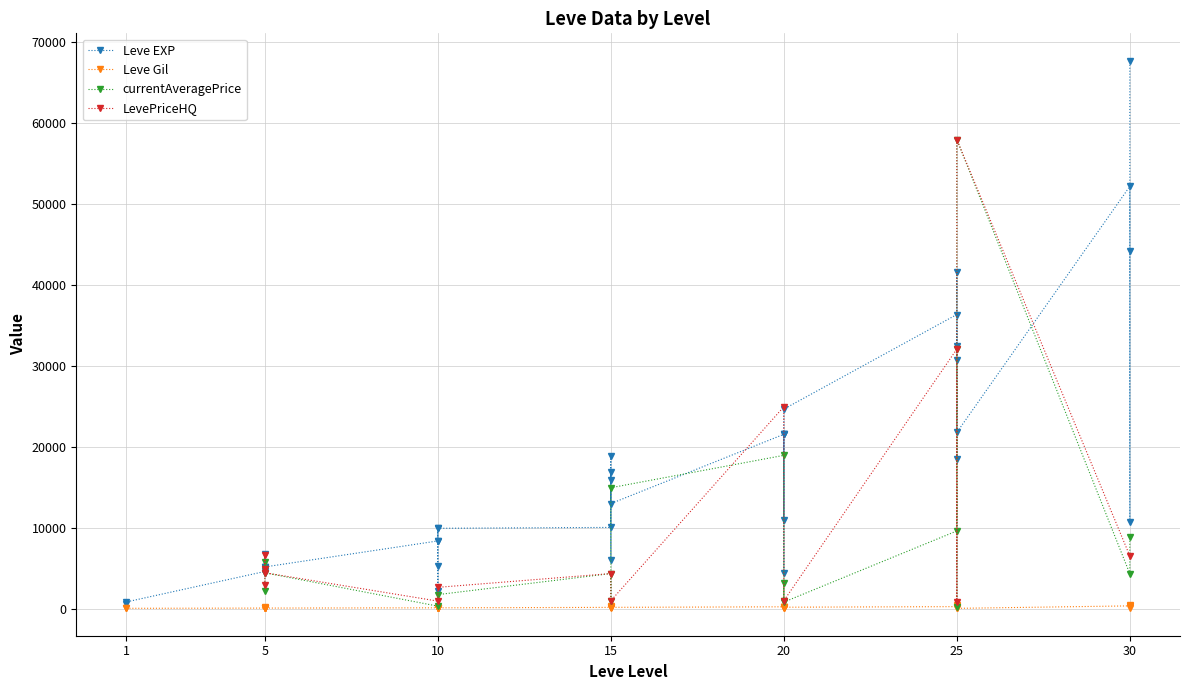

Between 30 and 30, which series saw the biggest shift?

Leve EXP